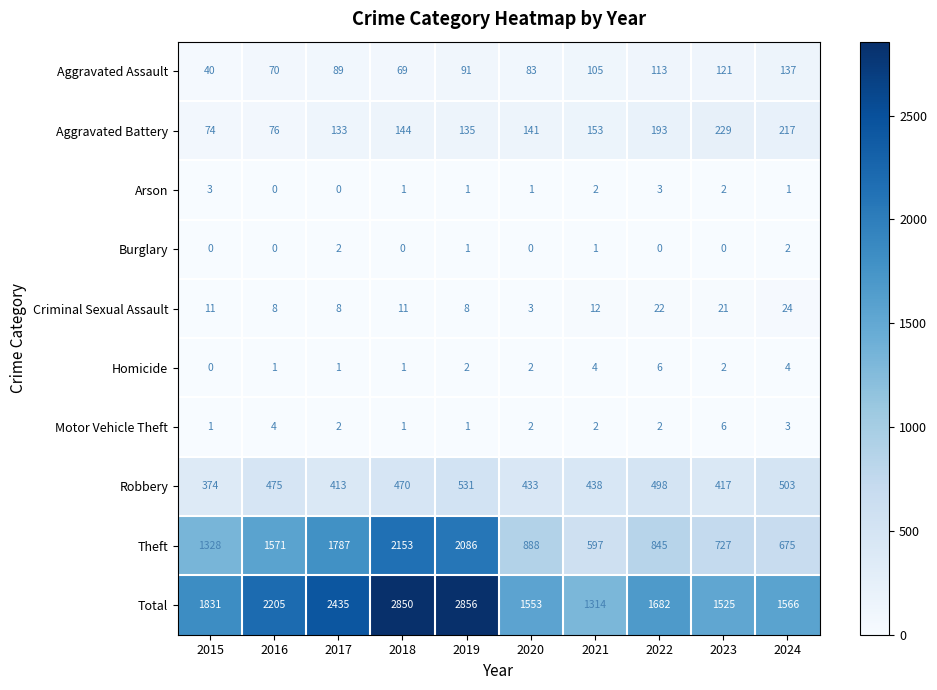

The value of Robbery at 2016 is 300. True or false?

False